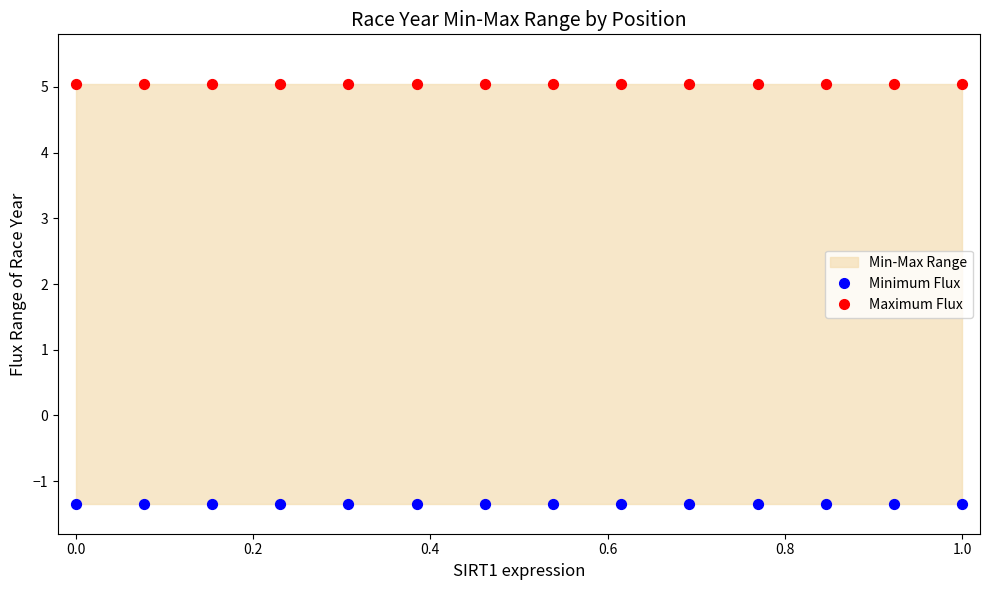

Which series contains the highest Y value?

Maximum Flux